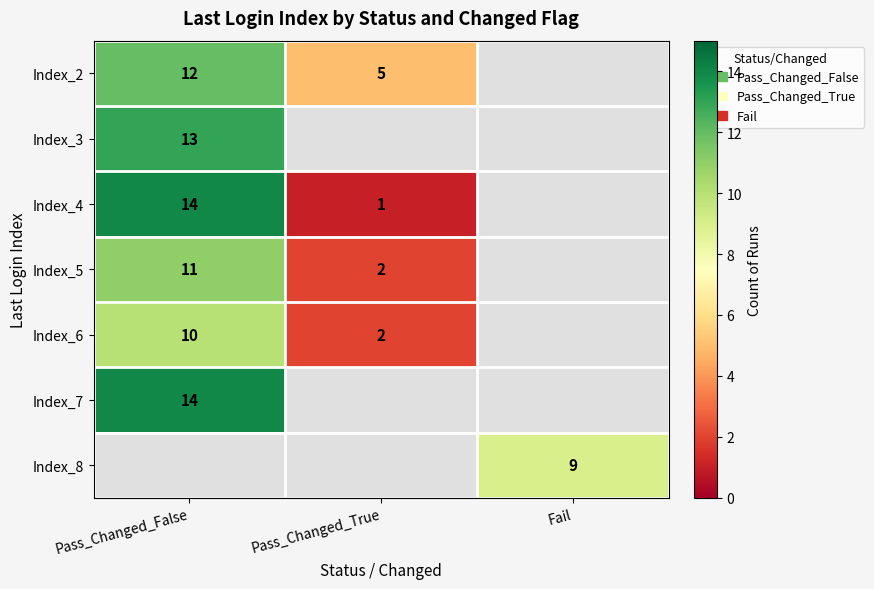

At how many categories does at least one series exceed 13?

1